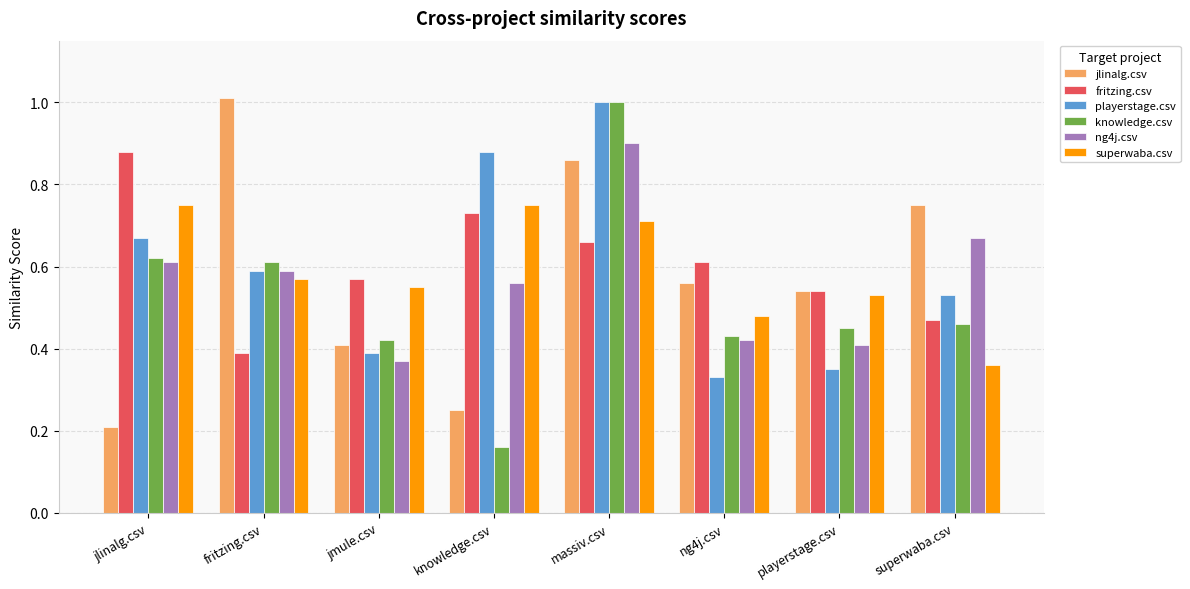

Count the knowledge.csv values in the range 0 to 1.

8